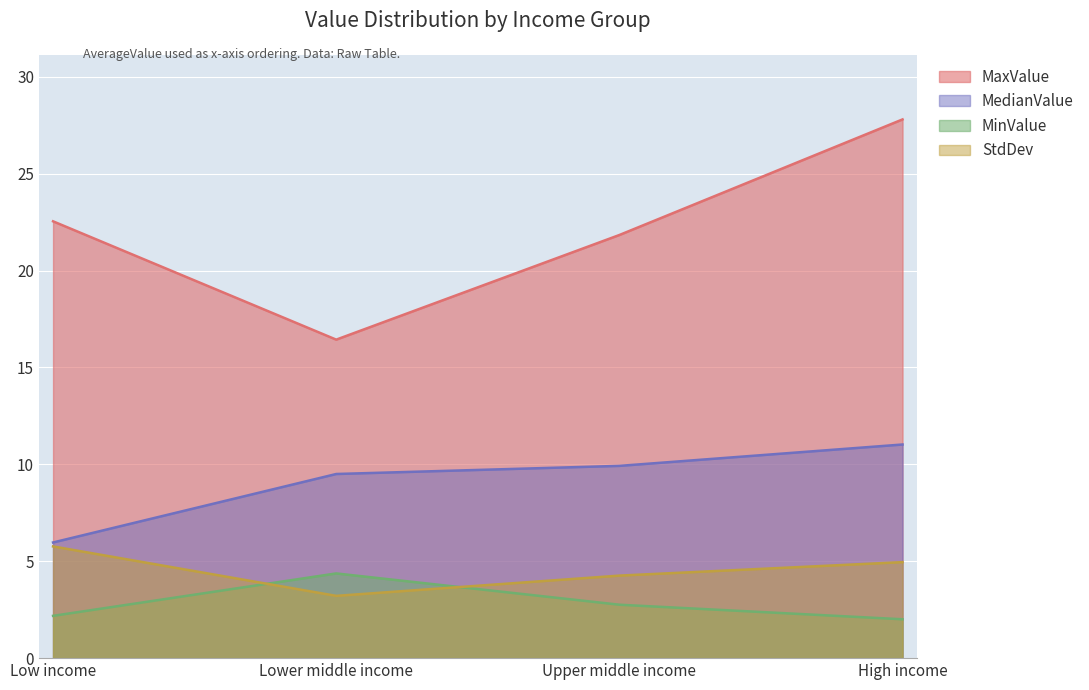

True or false: MedianValue and MaxValue cross at least once.

False